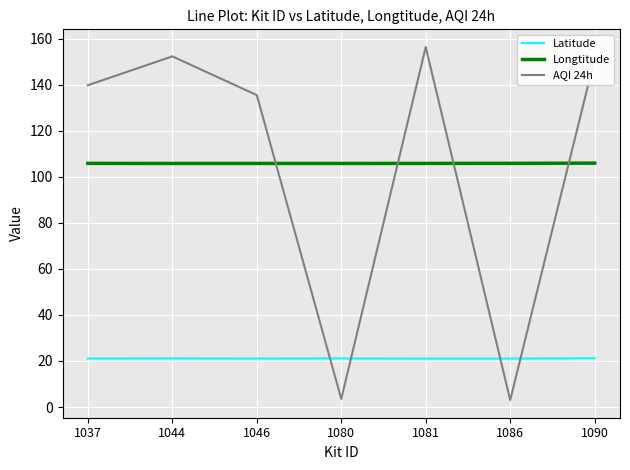

Is the value of AQI 24h at 1081 greater than the value of Longtitude at 1086?

Yes